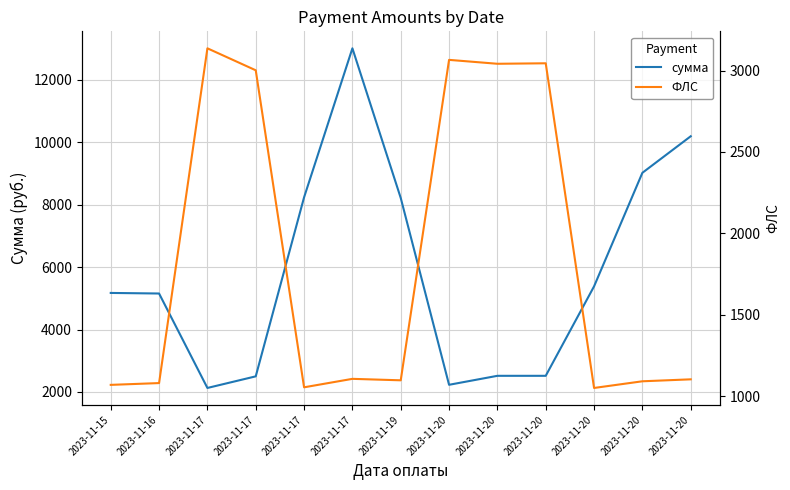

What is the approximate value of сумма at 2023-11-20?

10185.0